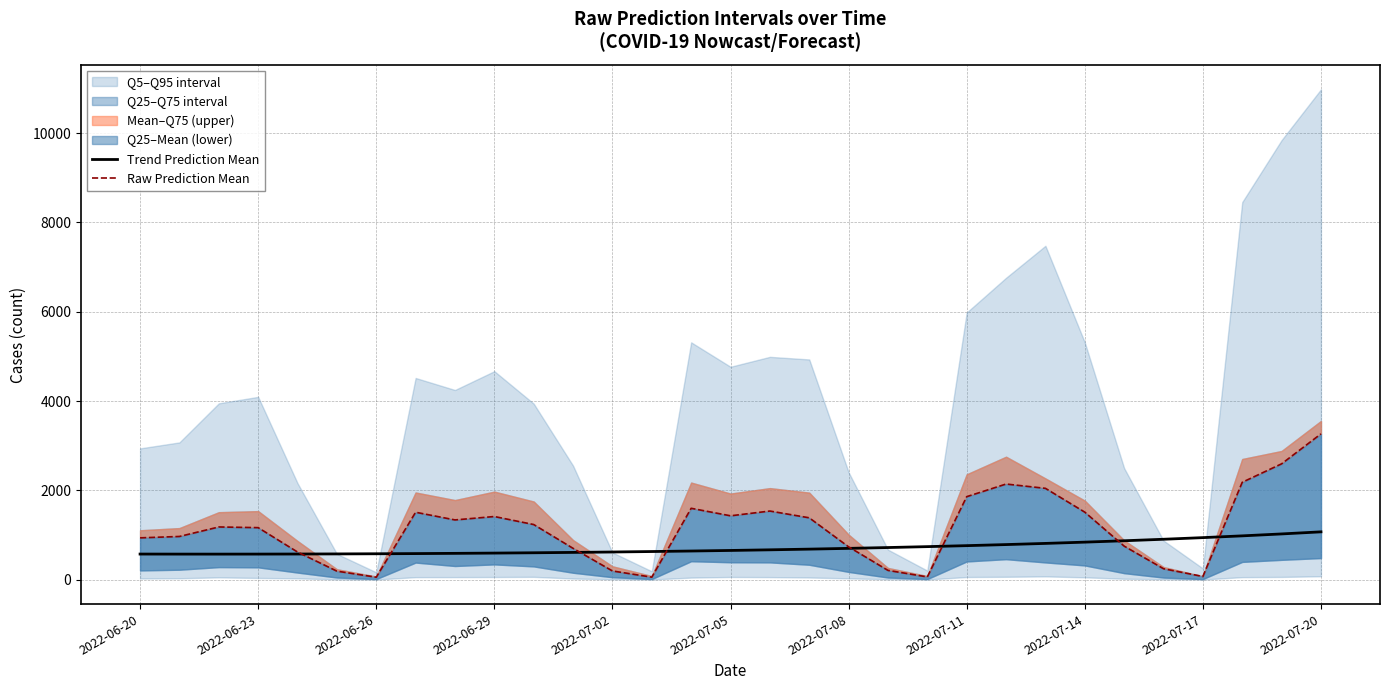

What is the maximum value for Trend Prediction Mean?

1070.0